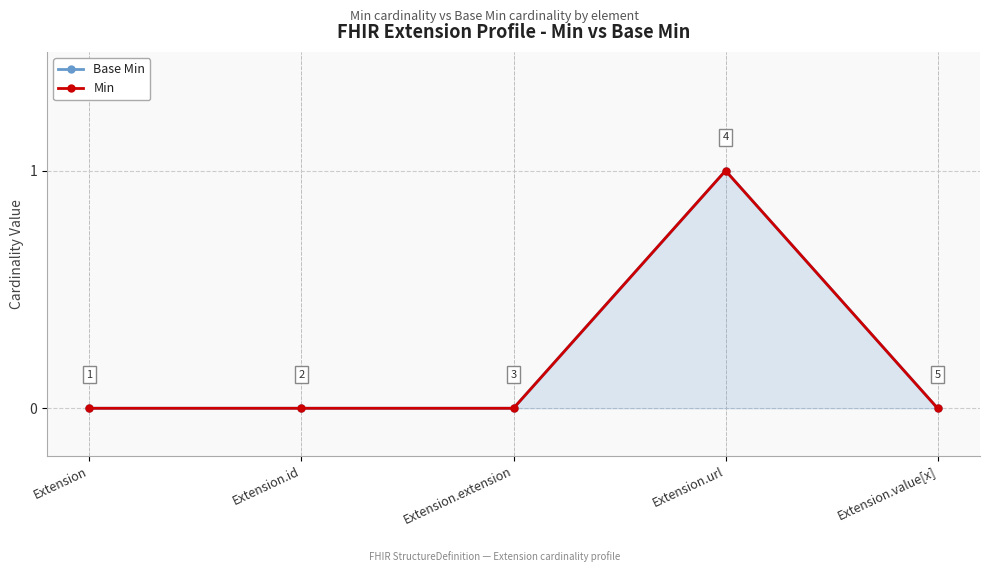

True or false: Base Min and Min cross at least once.

False